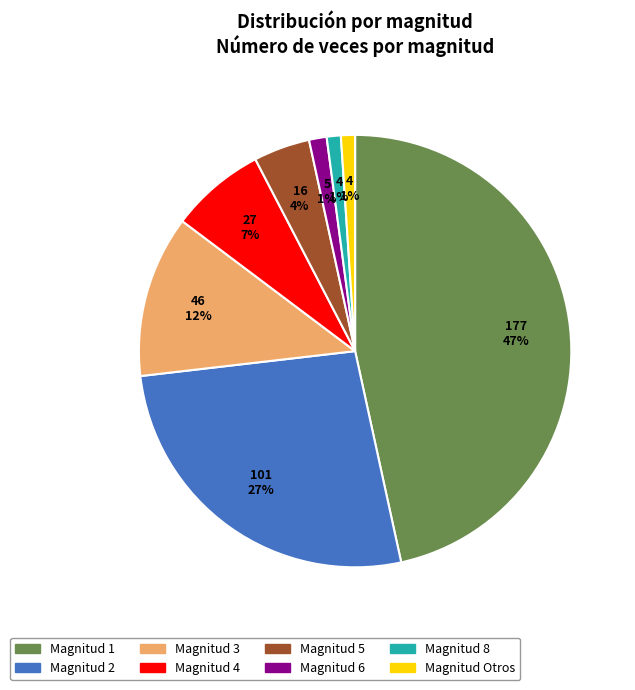

To the nearest percent, what is the difference between the largest and smallest slice percentages?

46%